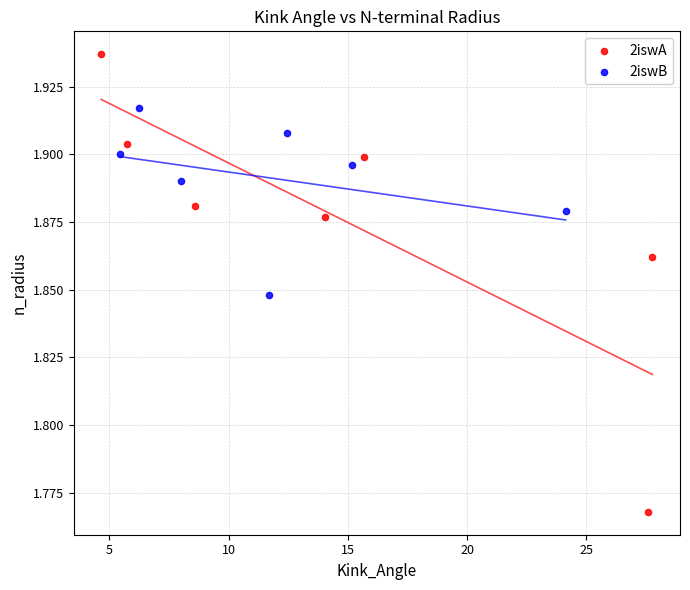

Which series contains the highest Y value?

2iswA